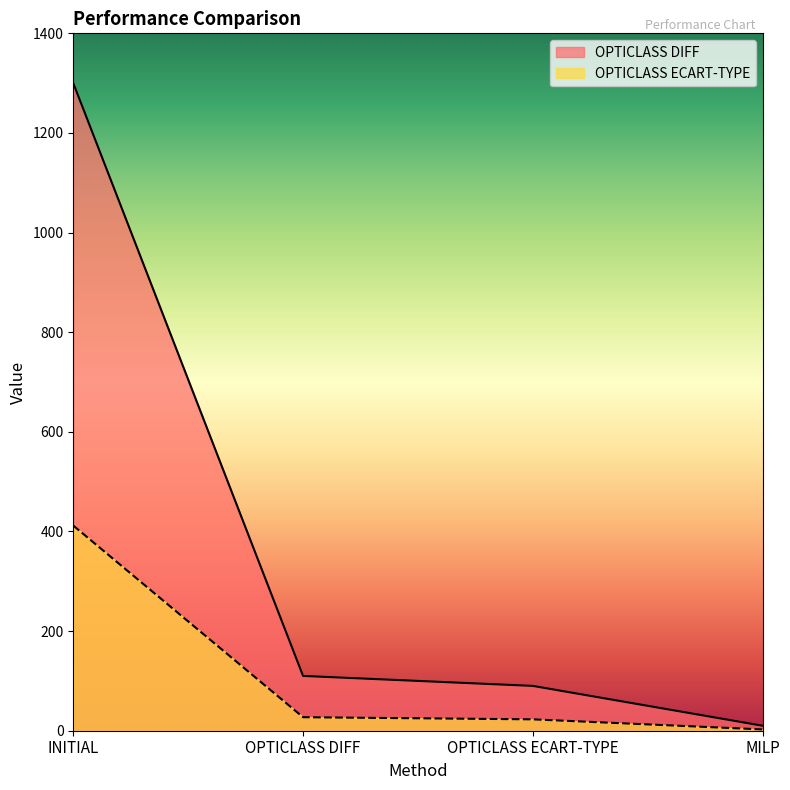

Where does the OPTICLASS ECART-TYPE series first go above 27?

INITIAL